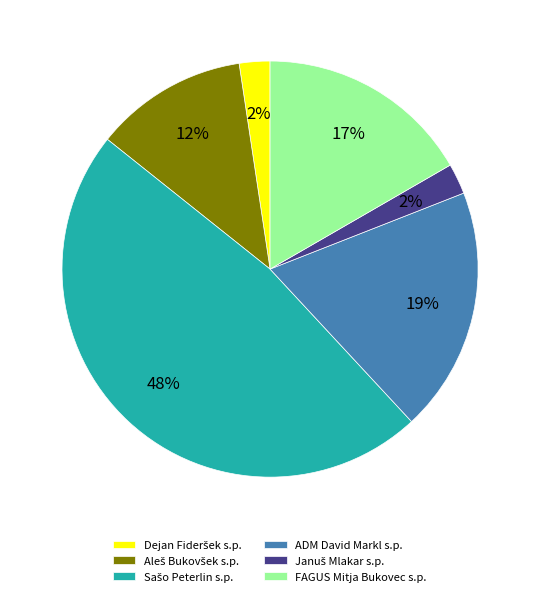

Is it true that FAGUS Mitja Bukovec s.p. is 17% of the pie?

True